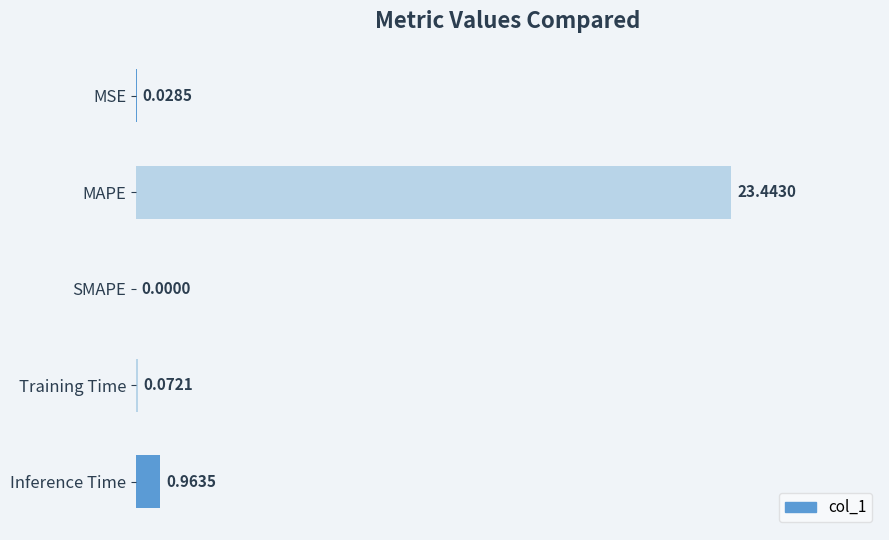

What is the sum of all values?

24.5